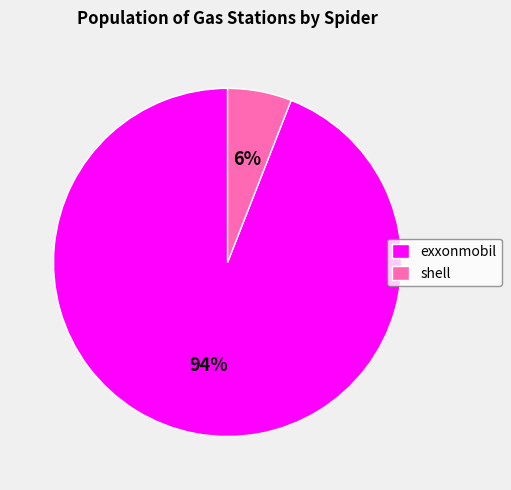

Do exxonmobil and shell together represent more than half of the pie?

Yes